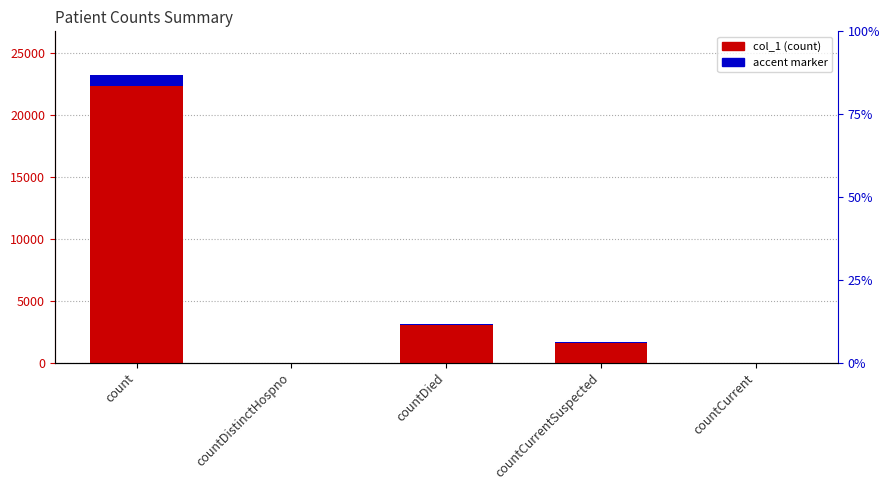

Reading left to right, extract all data points from this chart.

23298	0	3142	1631	0